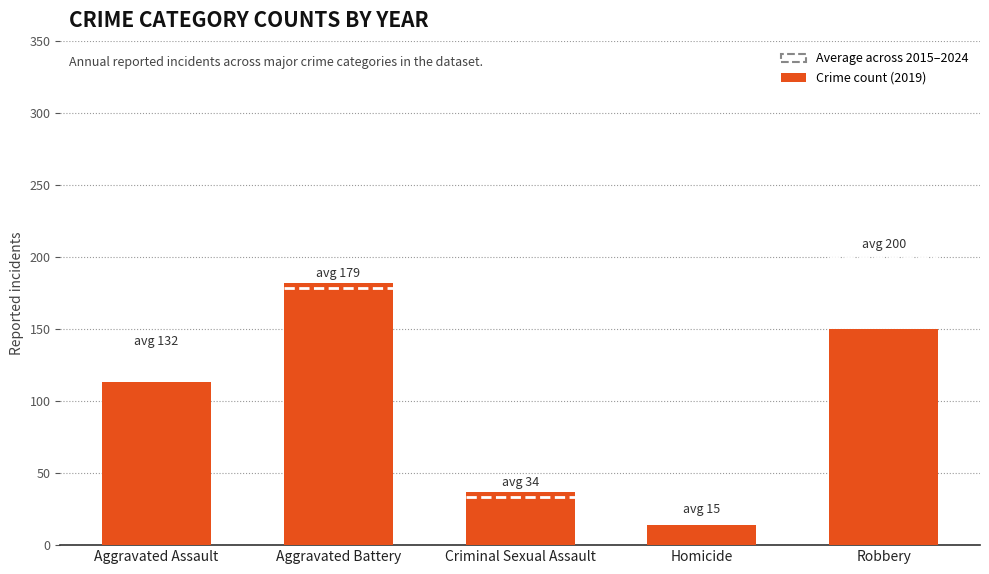

Reading left to right, extract all data points from this chart.

Aggravated Assault=113	Aggravated Battery=182	Criminal Sexual Assault=37	Homicide=14	Robbery=150